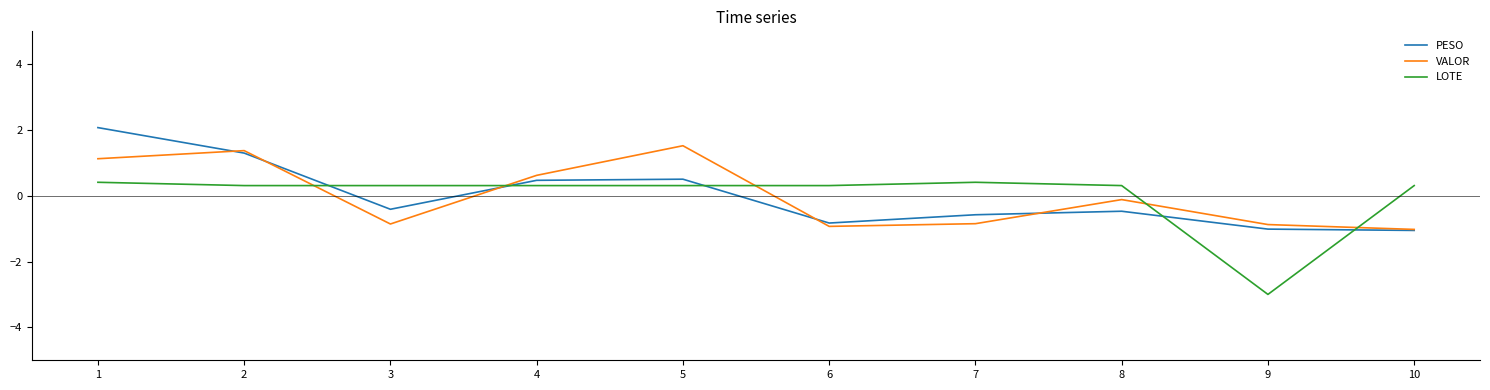

What is the sum of the PESO values at 9 and 8?

-1.5